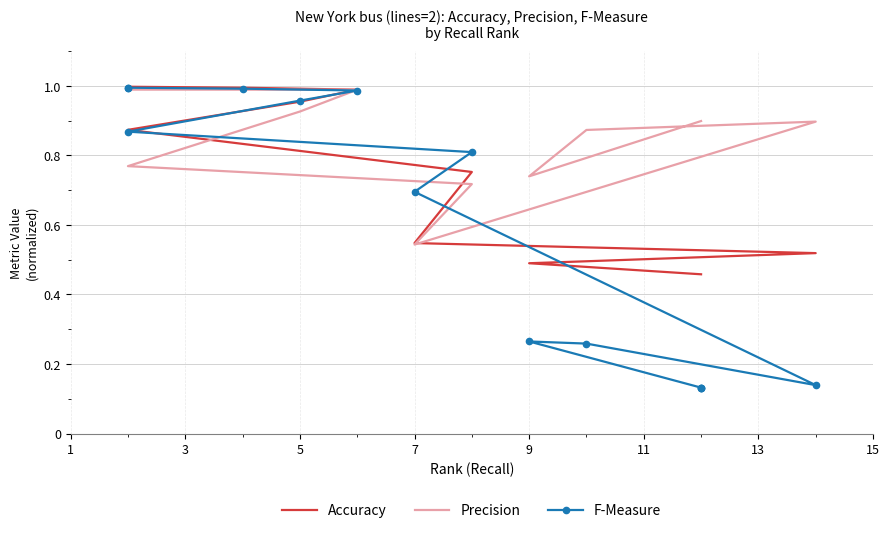

True or false: Precision has more than 2 points higher than both neighbors.

False